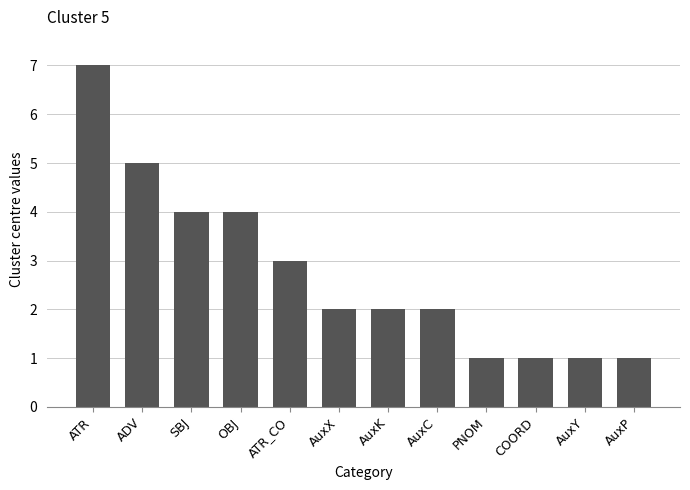

How many series are shown in this chart?

1